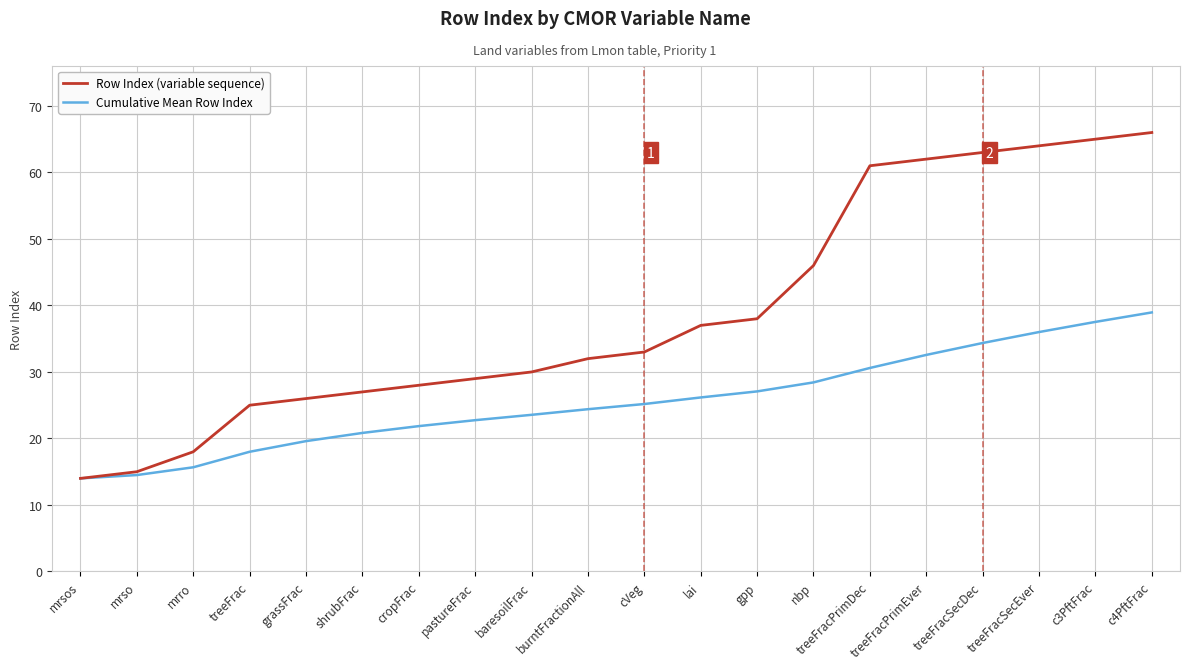

What is the lowest value of the Cumulative Mean Row Index series?

14.0